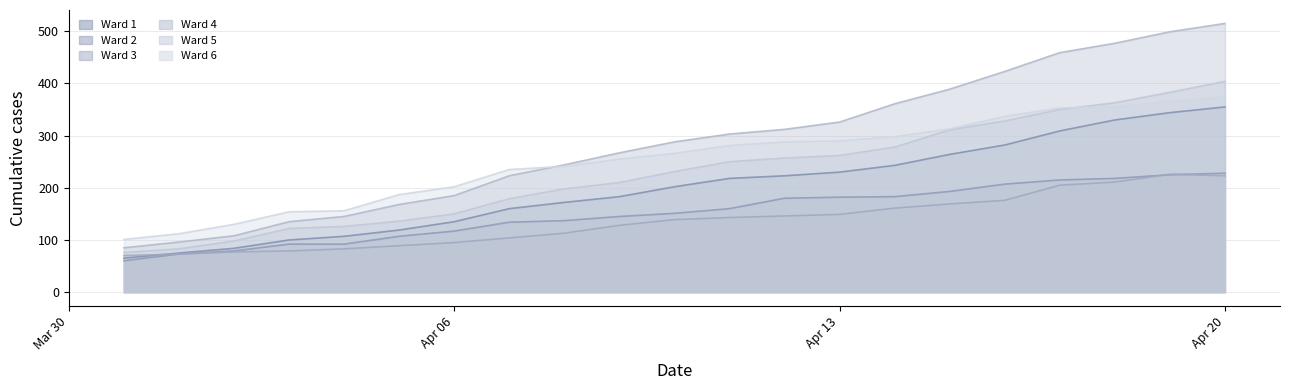

True or false: Ward 5 has more than 1 interior local peaks.

False